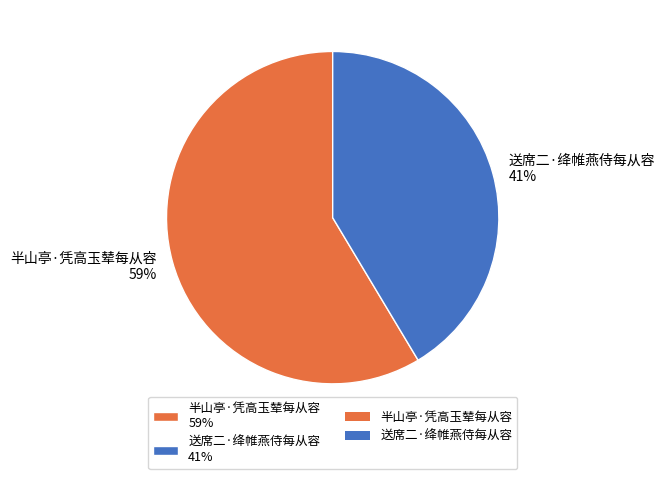

What is the smallest slice in the pie chart?

送席二·绛帷燕侍每从容